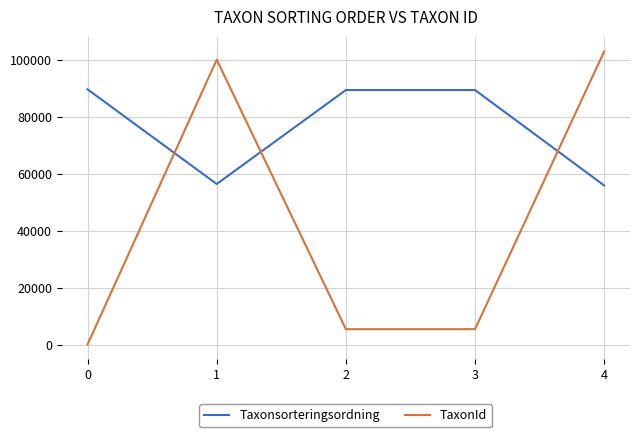

How many intersections are there between TaxonId and Taxonsorteringsordning?

3